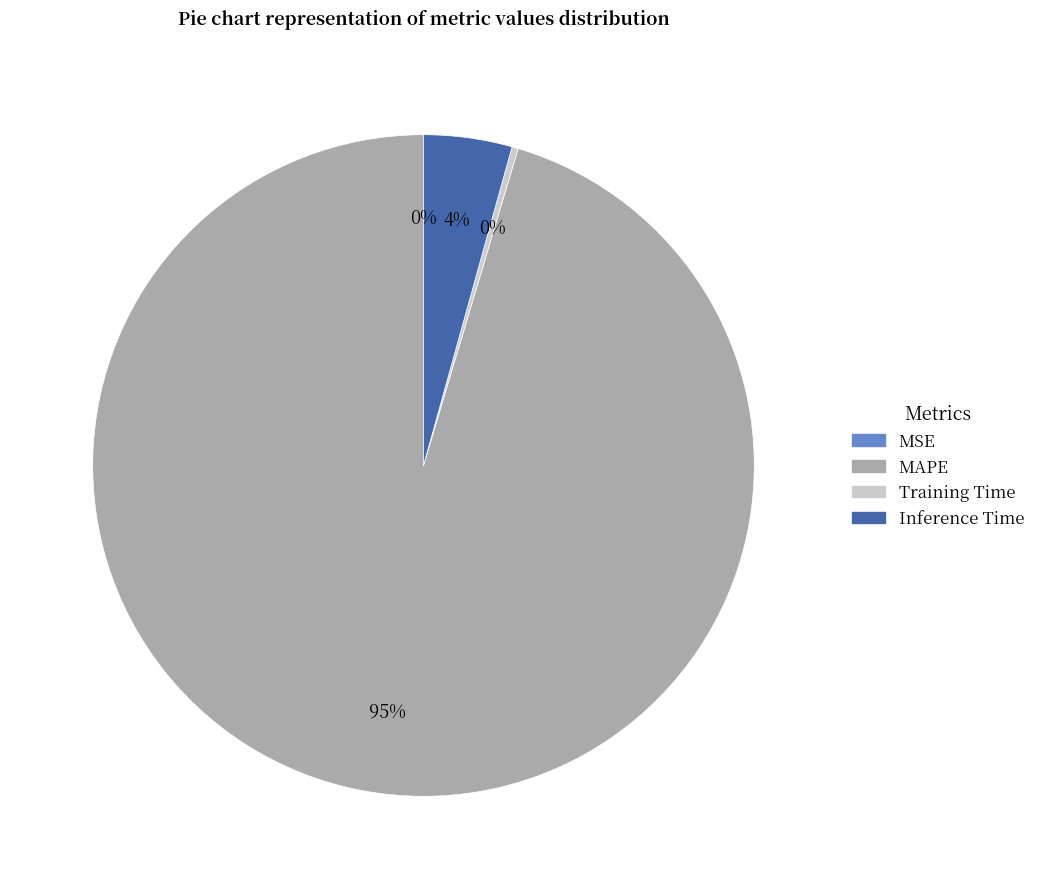

To the nearest percent, what portion does Inference Time represent?

4%